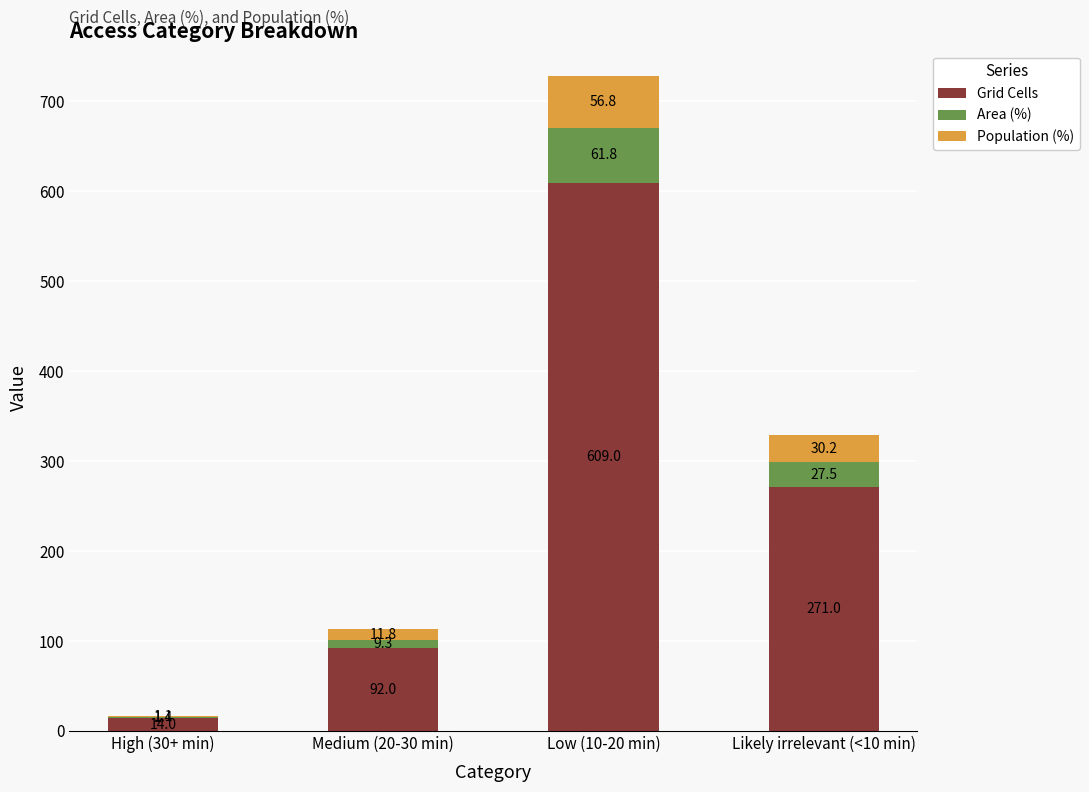

What is the sum of all Grid Cells values?

986.0